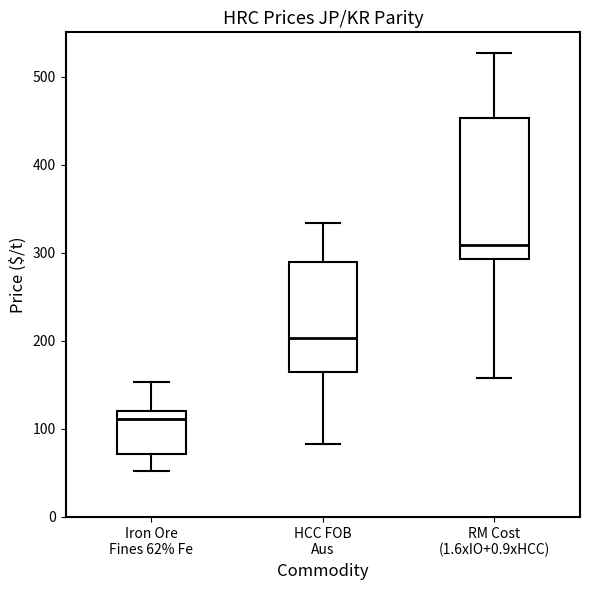

Reading left to right, transcribe this box plot: for each box, give where its median line is, the range the box spans, and where its two whiskers end, as read against the y-axis. The values are not printed on the chart, so give them approximately, as read against the axis.

Iron Ore Fines 62% Fe: median 110, box 70 to 120, whiskers 50 to 150
HCC FOB Aus: median 200, box 160 to 290, whiskers 80 to 330
RM Cost (1.6xIO+0.9xHCC): median 310, box 290 to 450, whiskers 160 to 530